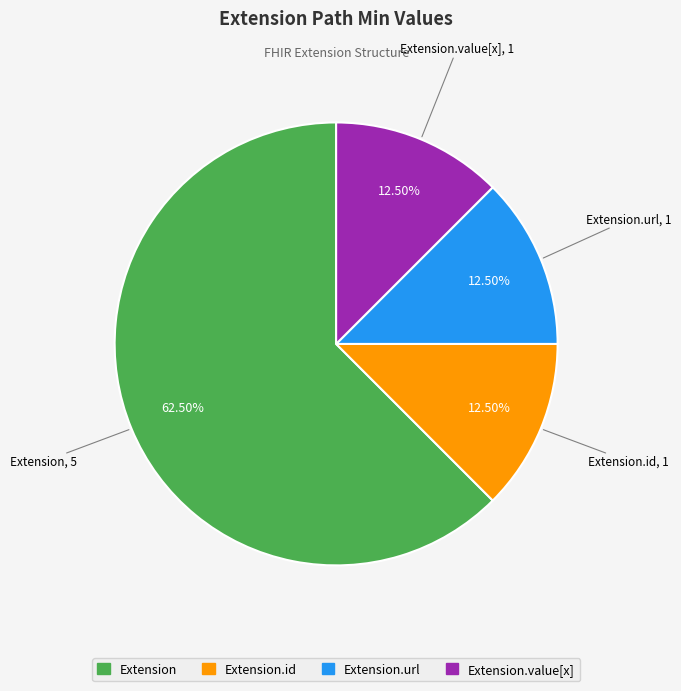

Is there any slice that represents more than half of the pie?

Yes